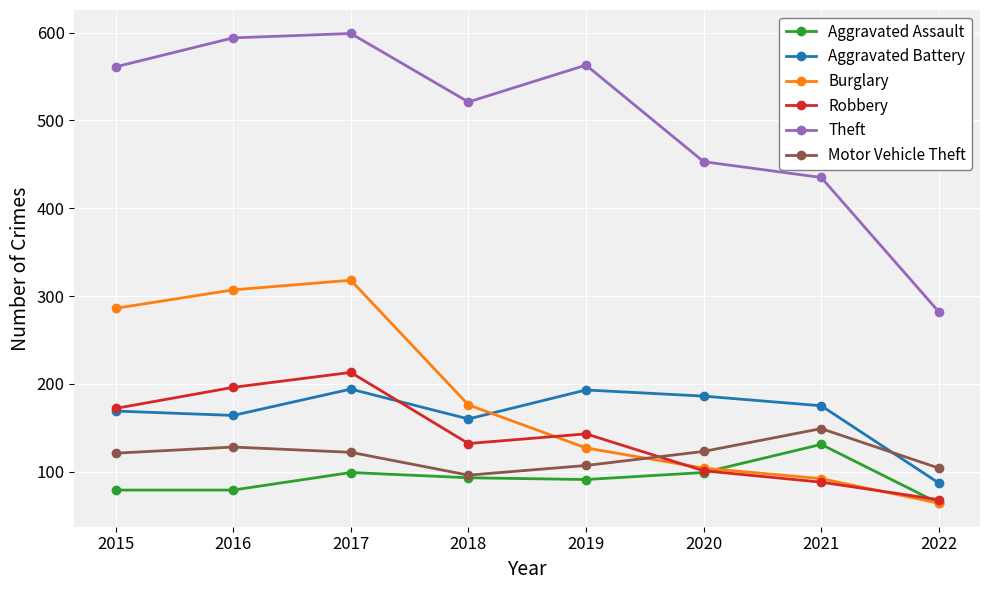

How many lines are shown in the chart?

6